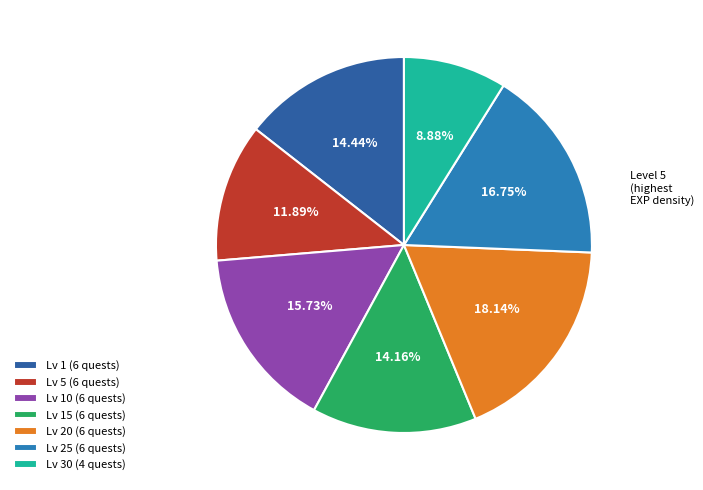

What is the smallest slice in the pie chart?

Lv 30 (4 quests)